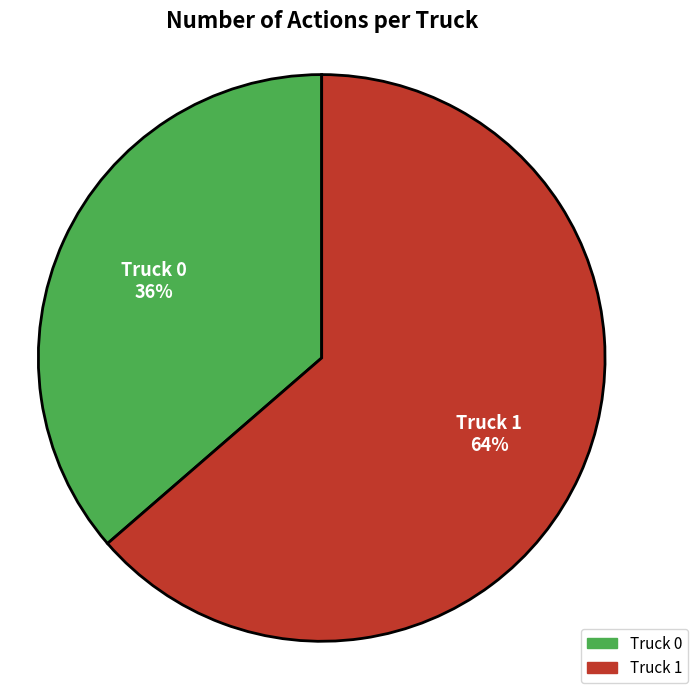

To the nearest percent, what is the combined percentage of Truck 1 and Truck 0?

100%